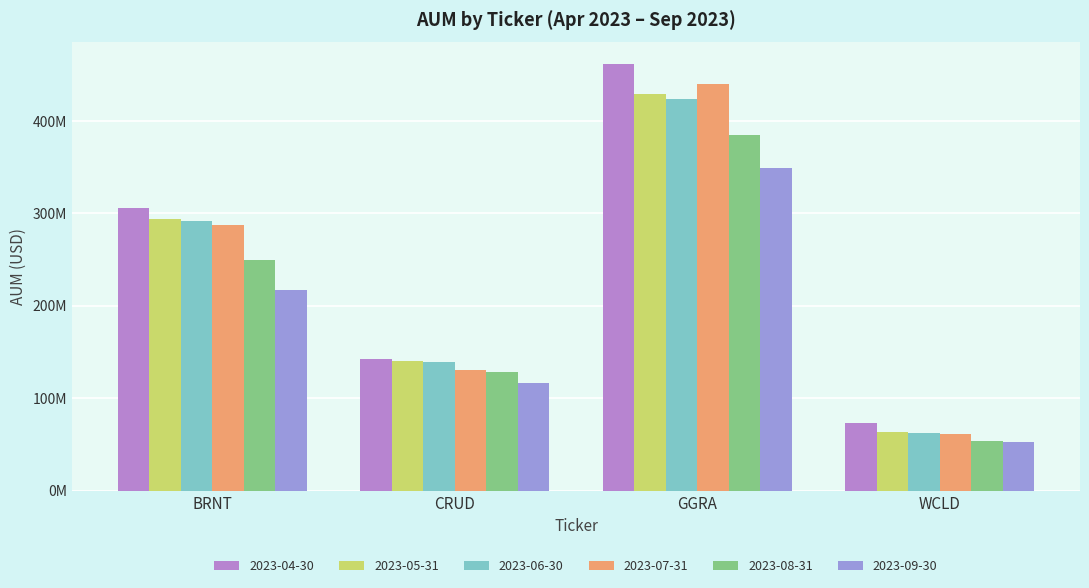

What position from the left is CRUD?

2